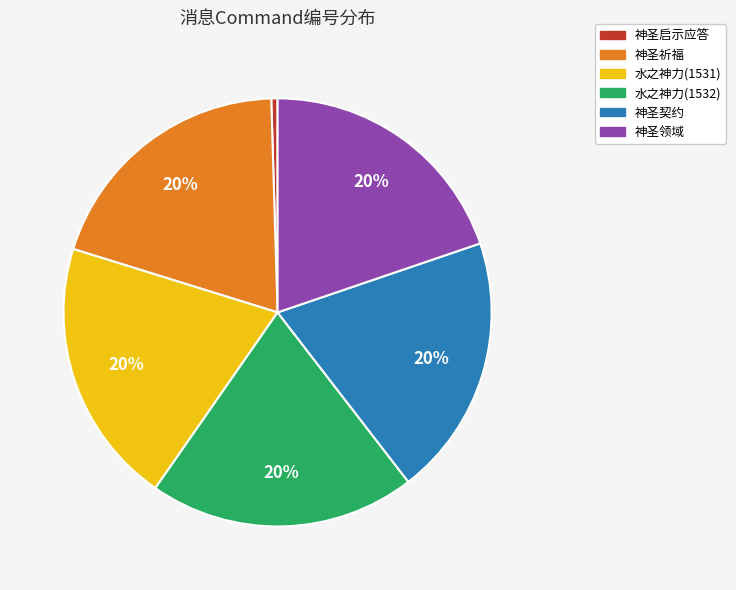

Which category has the smallest portion of the pie?

神圣启示应答